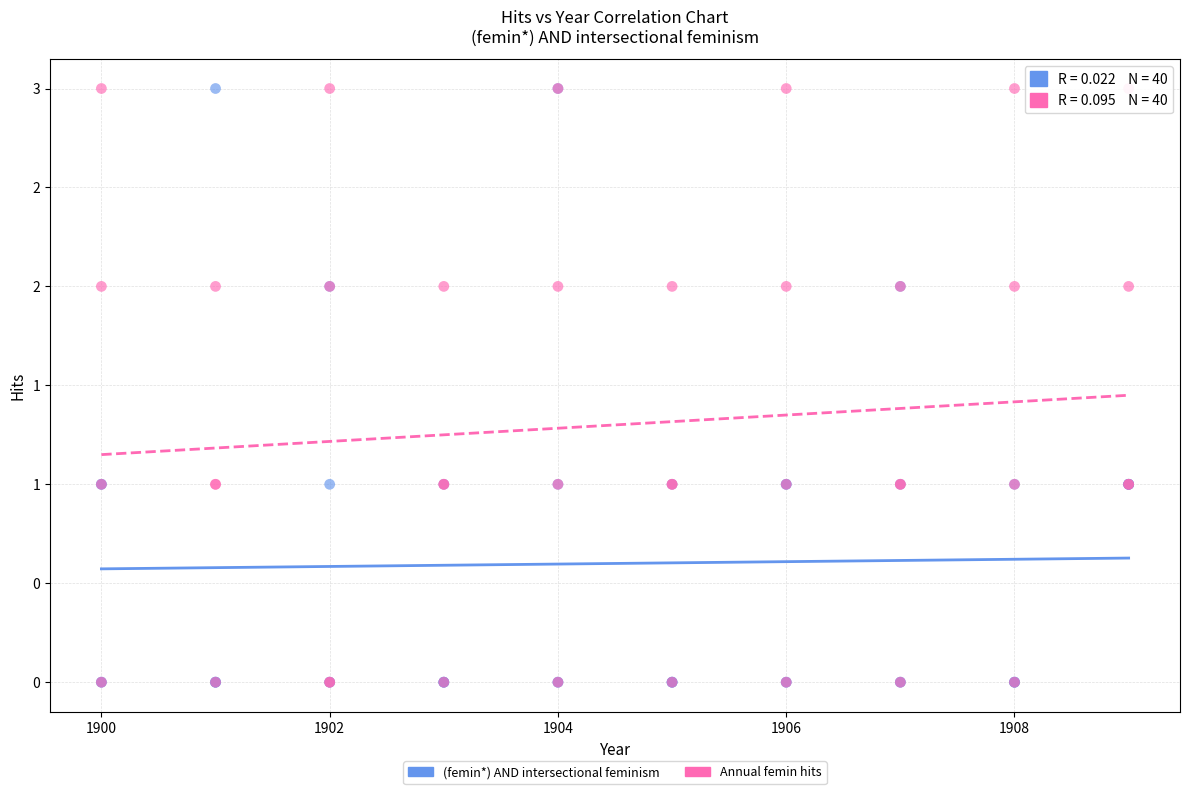

What are all the series names shown in the legend?

(femin*) AND intersectional feminism, Annual femin hits